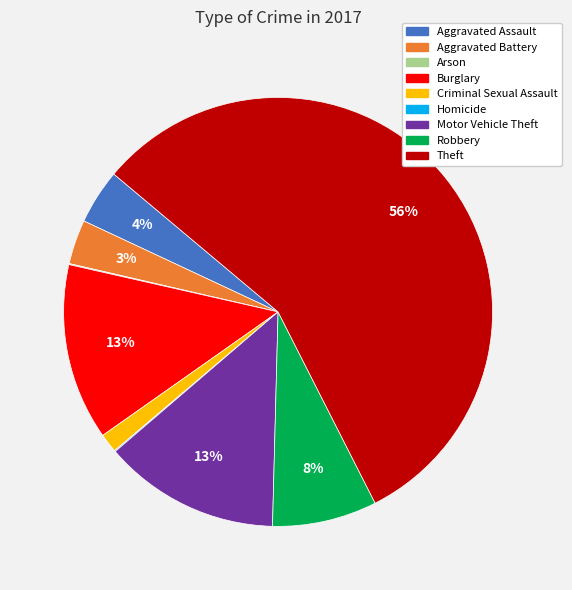

Is the sum of Motor Vehicle Theft and Aggravated Battery greater than half?

No